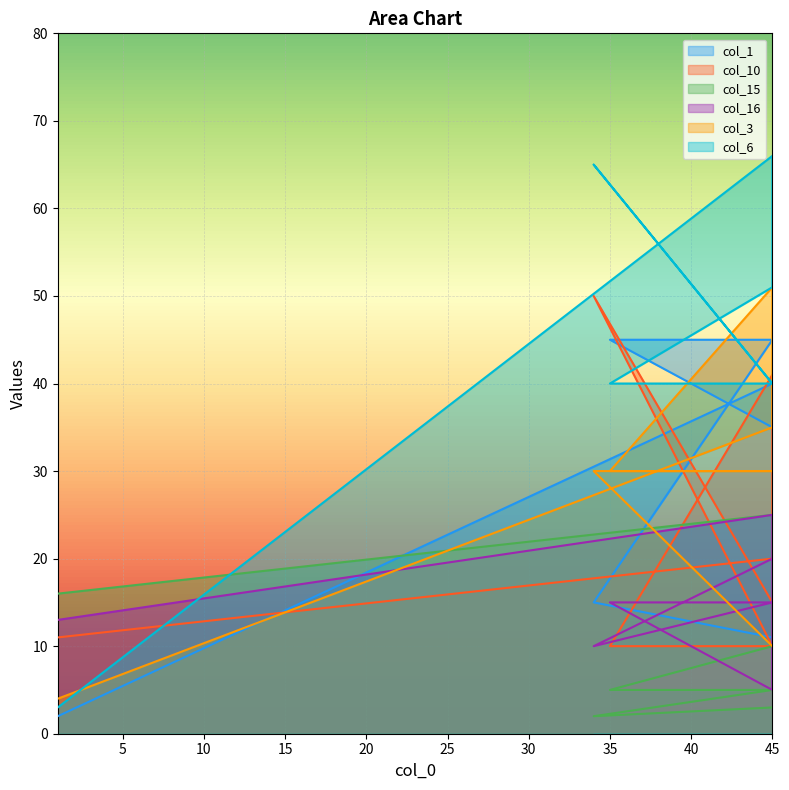

Where is the first local maximum for col_15?

45